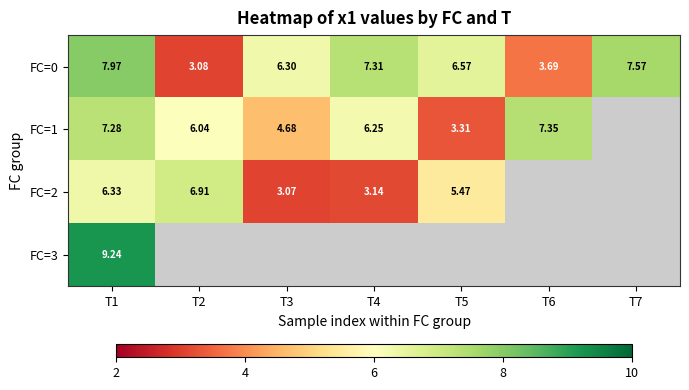

Is the value of FC=2 at T2 greater than the value of FC=1 at T4?

Yes